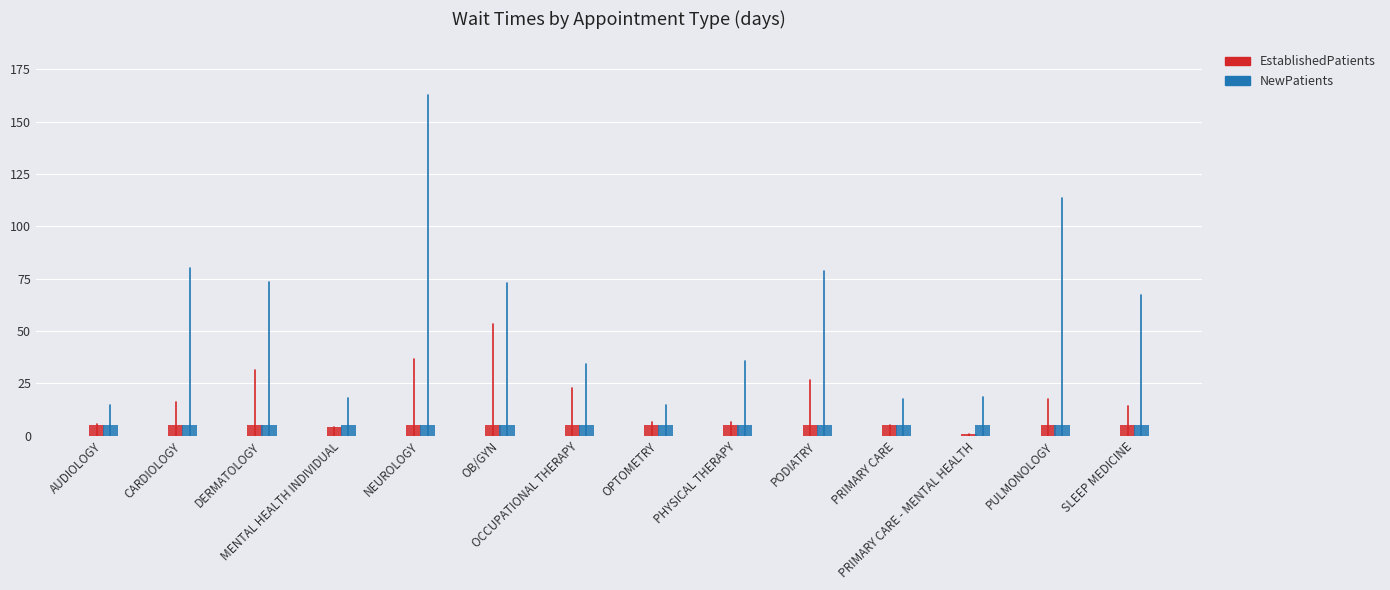

Reading left to right, extract all data points from this chart.

EstablishedPatients: AUDIOLOGY=5.4	CARDIOLOGY=16.0	DERMATOLOGY=31.3	MENTAL HEALTH INDIVIDUAL=4.3	NEUROLOGY=36.7	OB/GYN=53.5	OCCUPATIONAL THERAPY=23.0	OPTOMETRY=6.5	PHYSICAL THERAPY=6.4	PODIATRY=26.6	PRIMARY CARE=5.1	PRIMARY CARE - MENTAL HEALTH=0.7	PULMONOLOGY=17.7	SLEEP MEDICINE=14.3
NewPatients: AUDIOLOGY=14.6	CARDIOLOGY=80.0	DERMATOLOGY=73.5	MENTAL HEALTH INDIVIDUAL=18.1	NEUROLOGY=162.6	OB/GYN=73.0	OCCUPATIONAL THERAPY=34.4	OPTOMETRY=14.9	PHYSICAL THERAPY=35.8	PODIATRY=78.9	PRIMARY CARE=17.4	PRIMARY CARE - MENTAL HEALTH=18.3	PULMONOLOGY=113.7	SLEEP MEDICINE=67.1